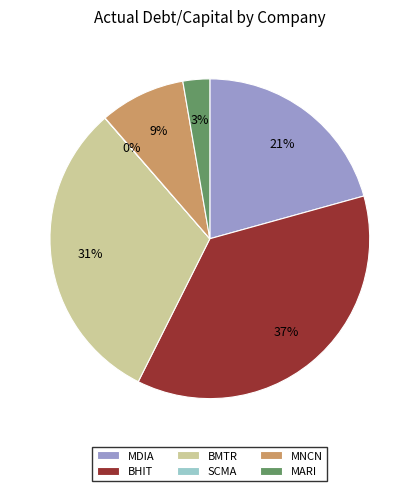

To the nearest percent, what is the average slice percentage?

17%